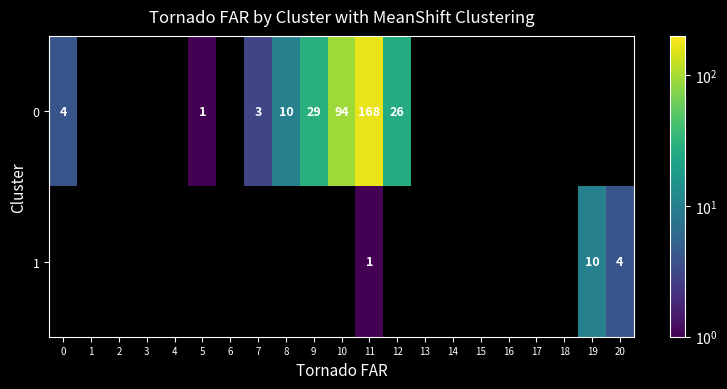

Which label corresponds to the largest value in the chart?

11